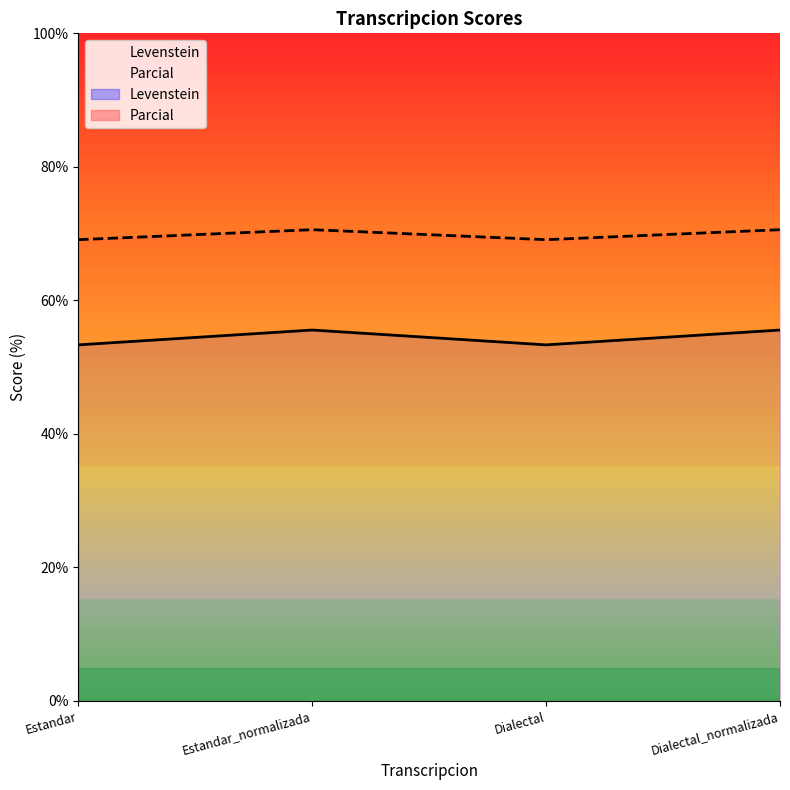

How many data points in Levenstein are above 55?

2